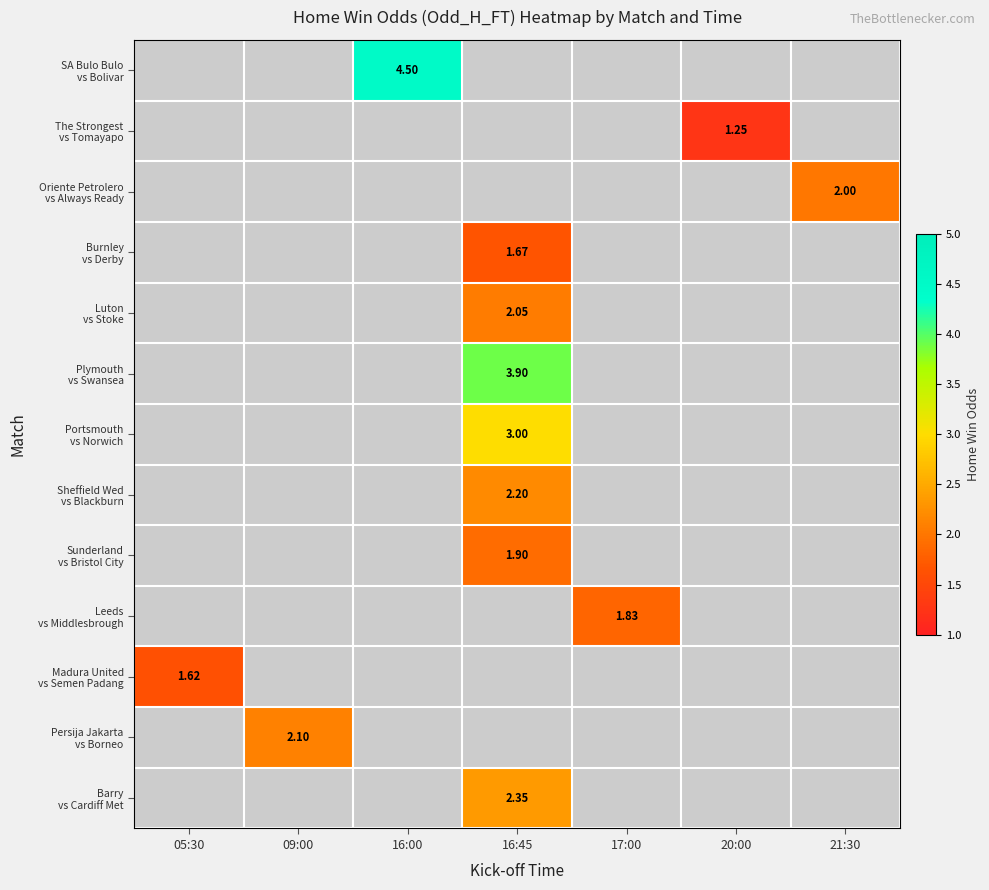

How many categories are shown in the chart?

7